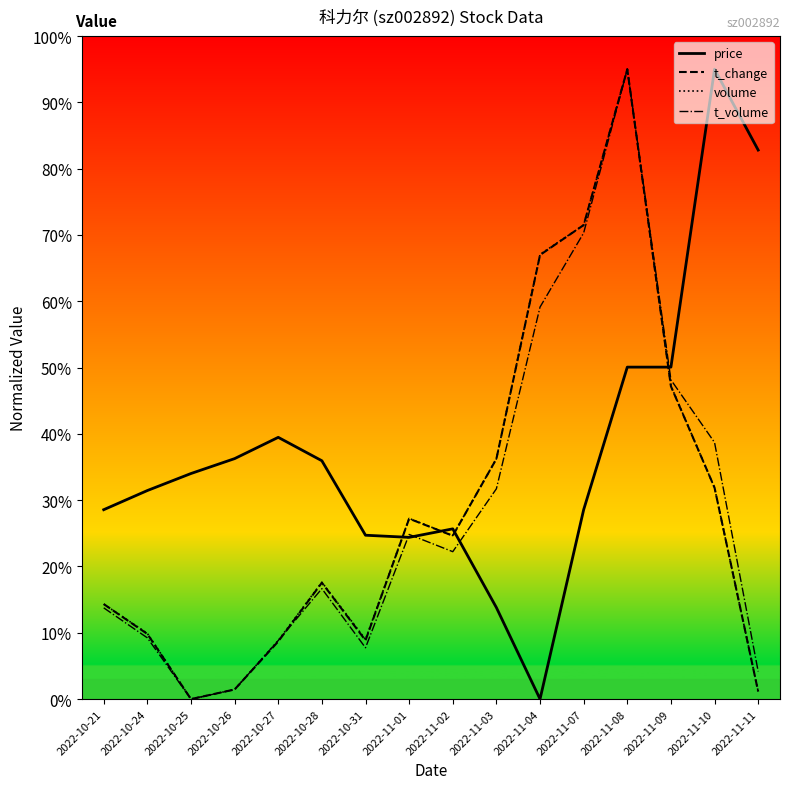

What is the difference between the highest and lowest values at 2022-11-02?

3.4